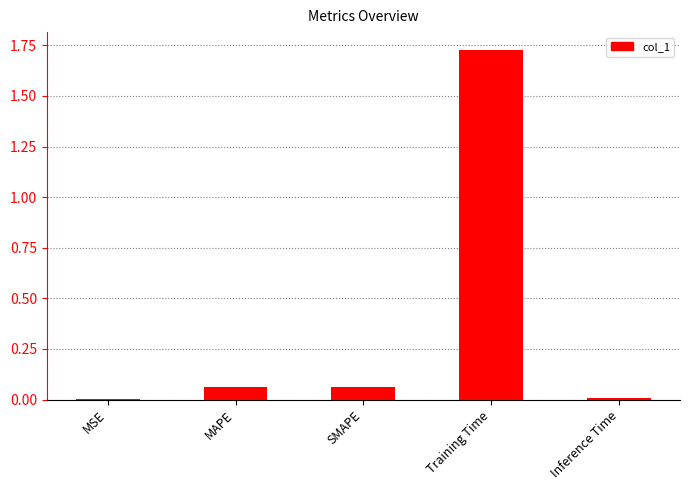

What is the sum of all values?

1.9